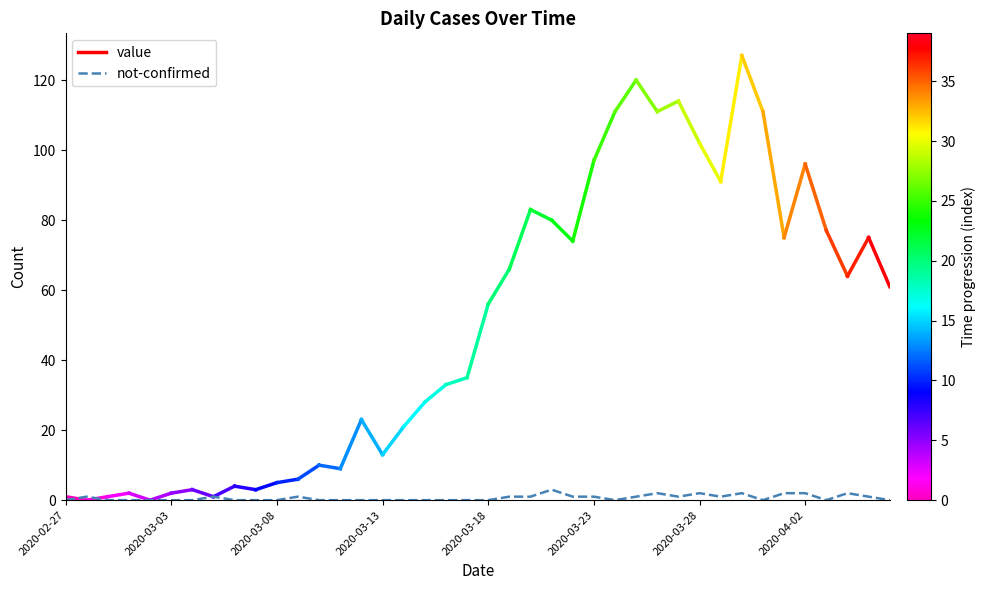

What is the maximum value shown in the chart?

3